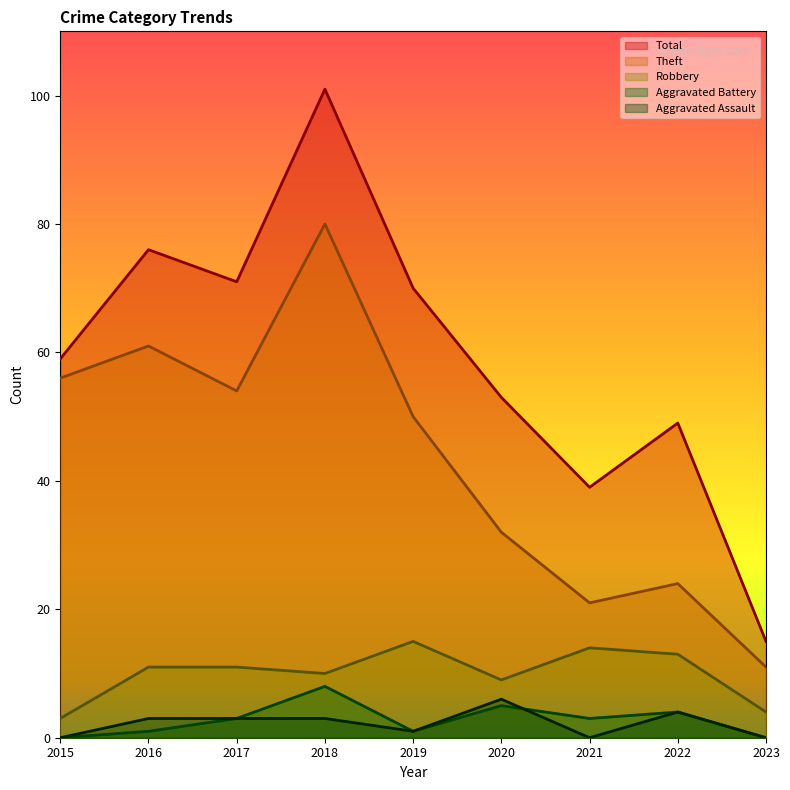

What is the difference between the maximum and minimum values in the Aggravated Assault series?

6